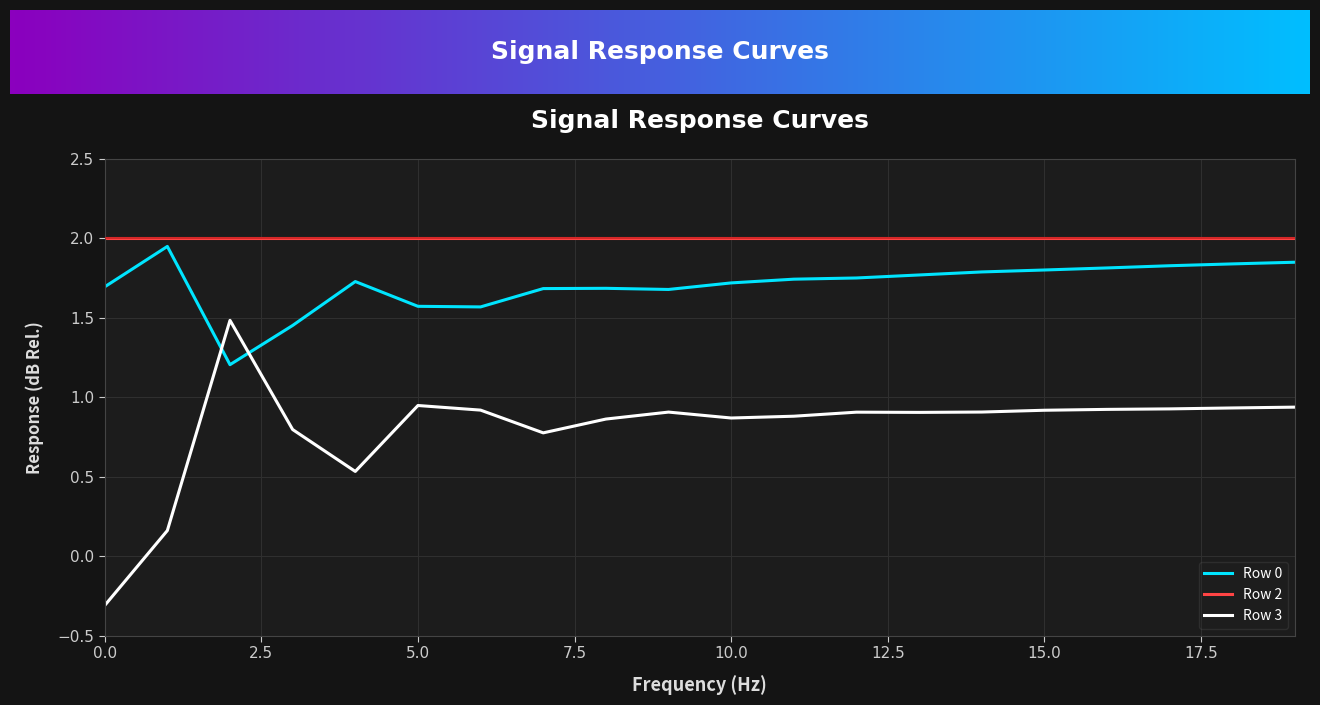

List the series in order of their overall mean, highest first.

Row 2, Row 0, Row 3